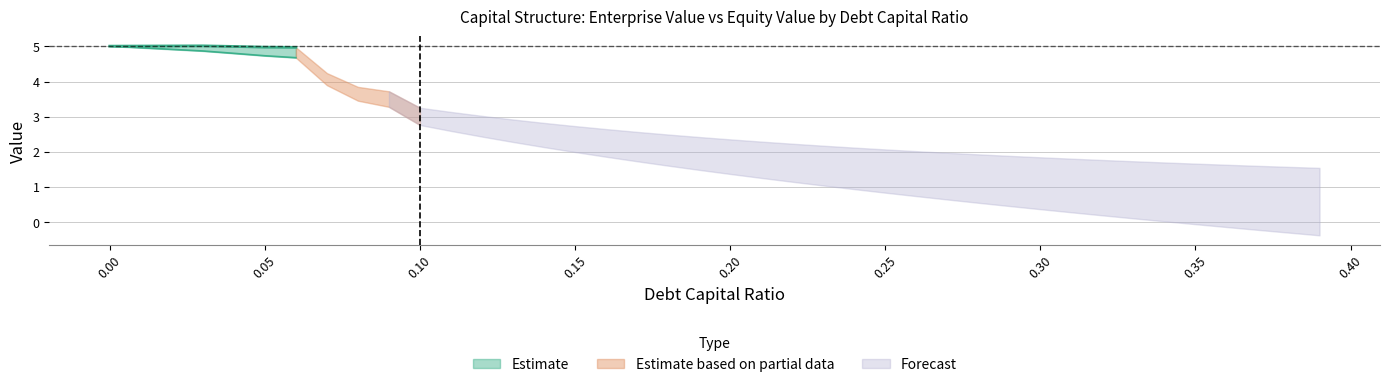

Between 0.36 and 0.24, which is larger?

0.24